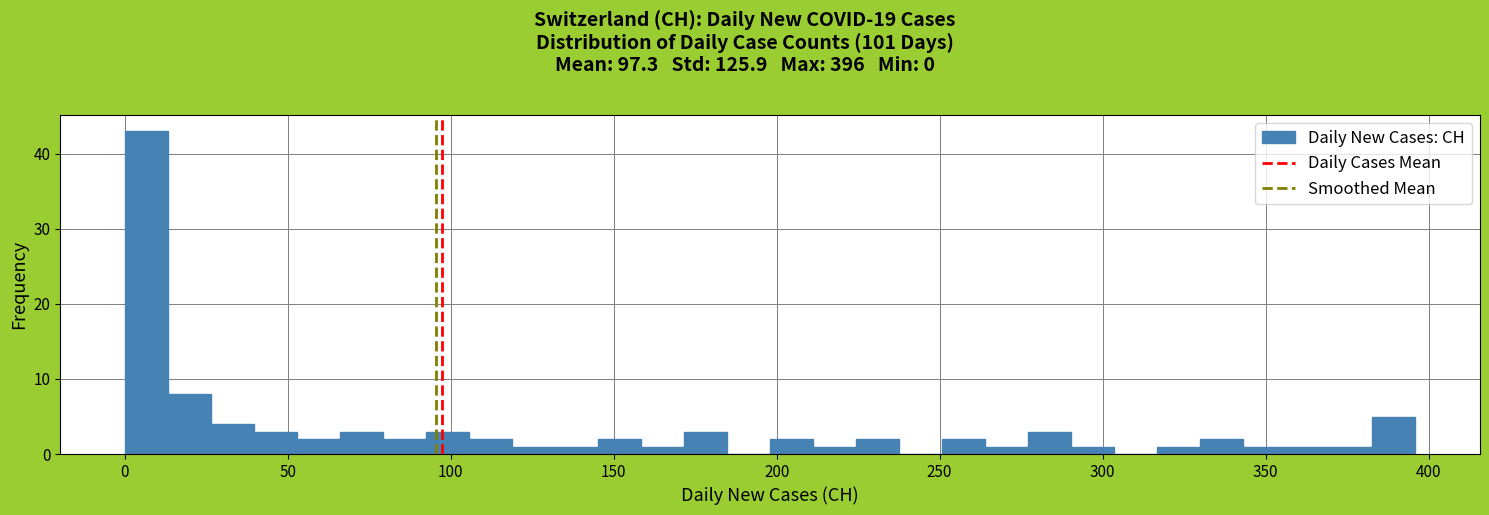

Around what value on the x-axis is the tallest bar? Give the approximate position of its centre, as read against the axis.

5